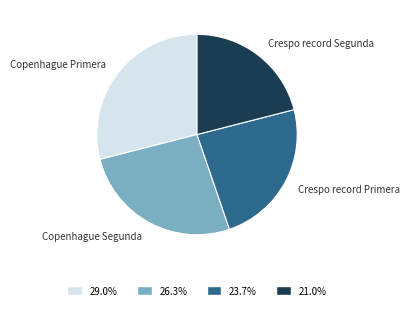

Approximately how many times larger is the value at Crespo record Primera compared to Copenhague Segunda?

0.9